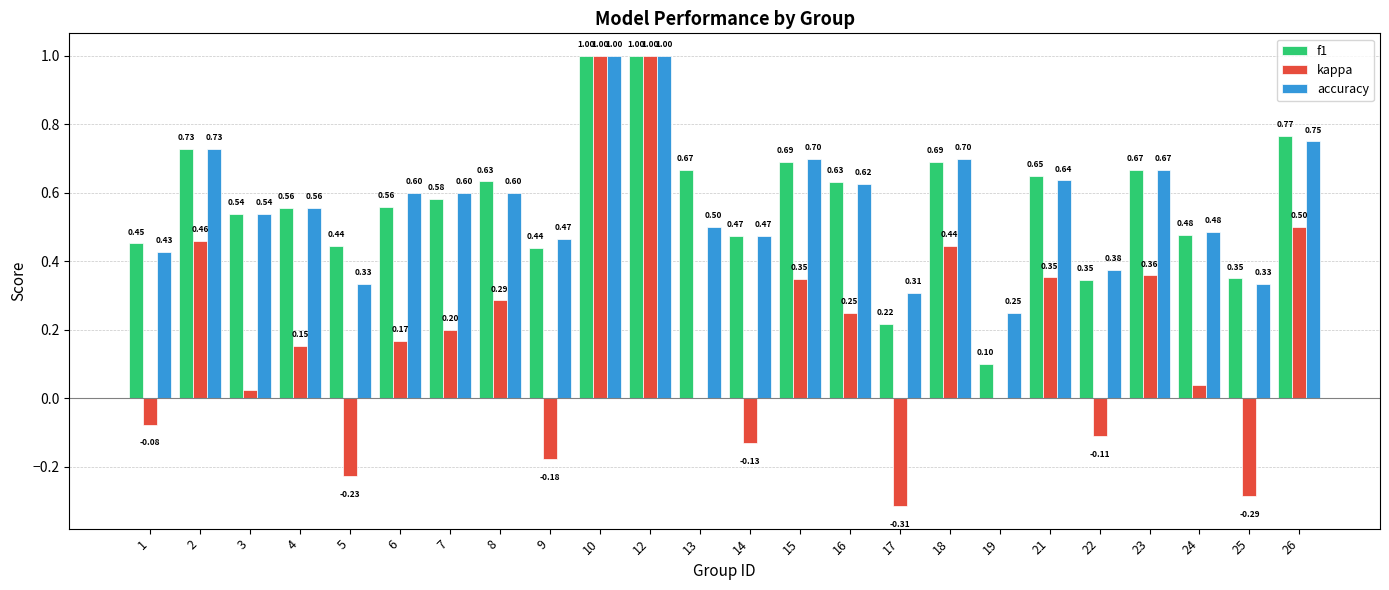

What is the total value across all series at 3?

1.1